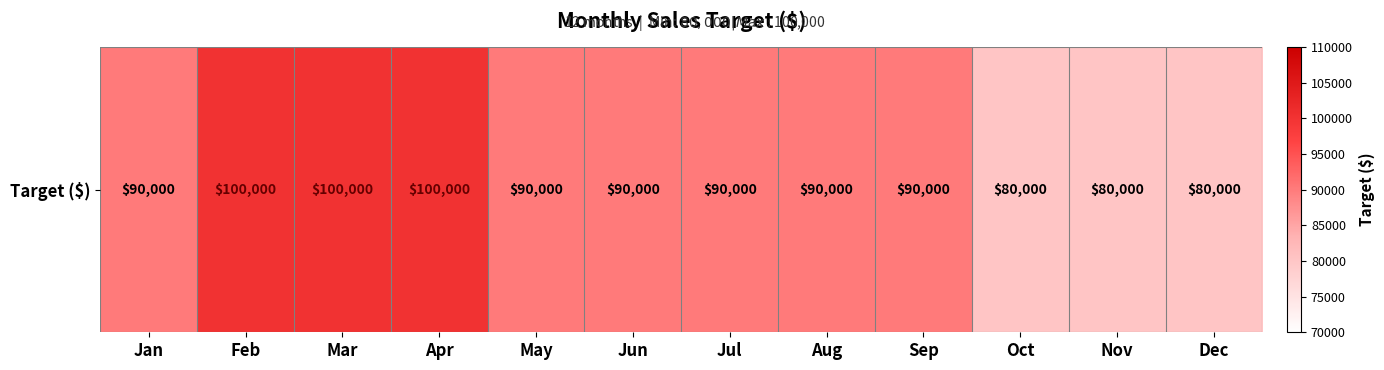

What is the maximum value shown in the chart?

100000